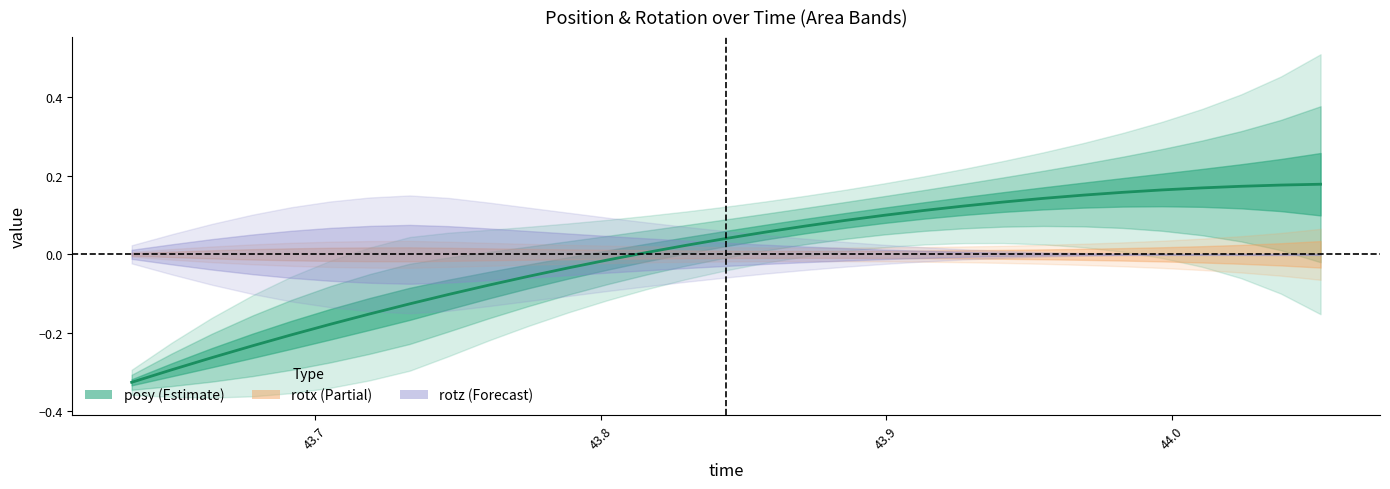

Does the chart have visible grid lines?

No